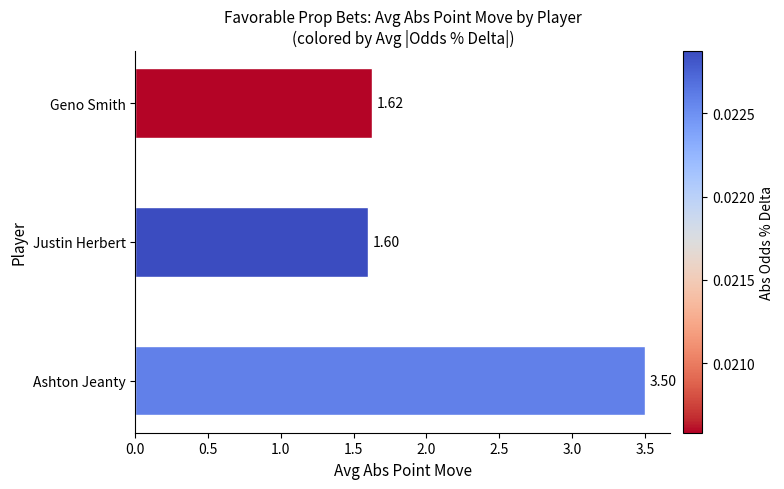

How many values are between 1 and 3?

2